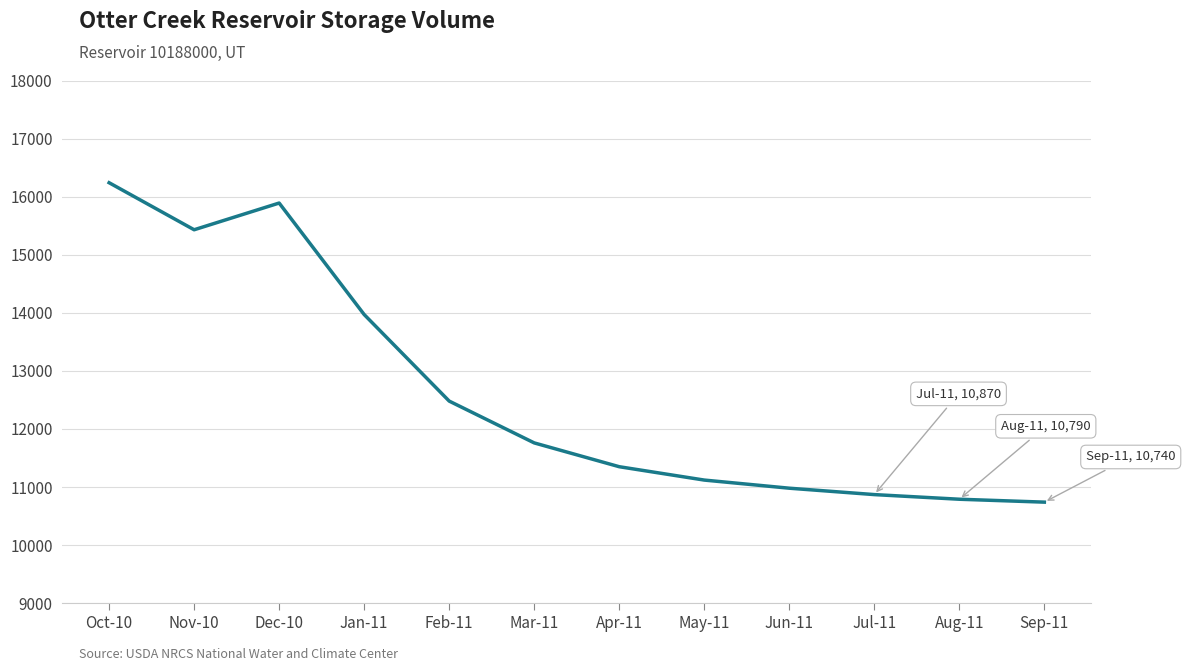

Where is the data nearest to the value 13490?

Jan-11